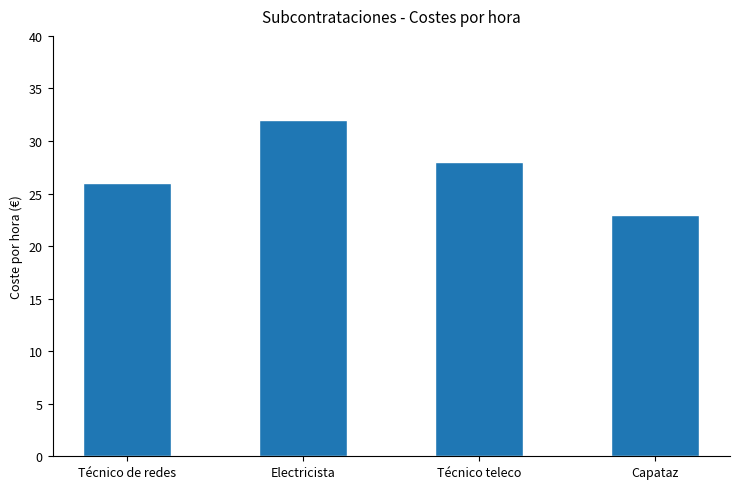

What is the label of the 4th bar from the right?

Técnico de redes